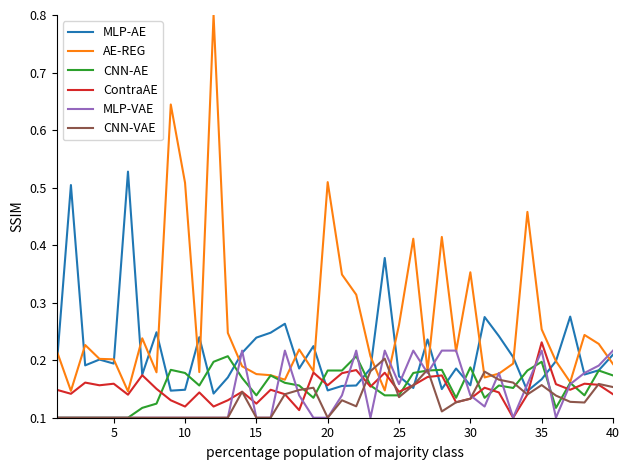

What is the maximum value shown in the chart?

0.8